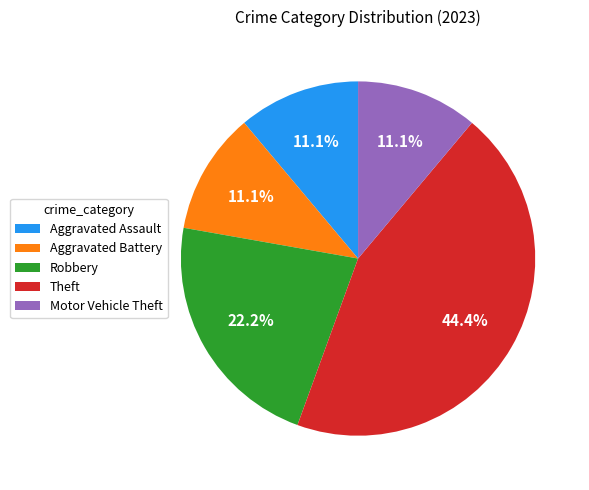

What is the ratio of the value at Aggravated Assault to the value at Robbery?

0.5